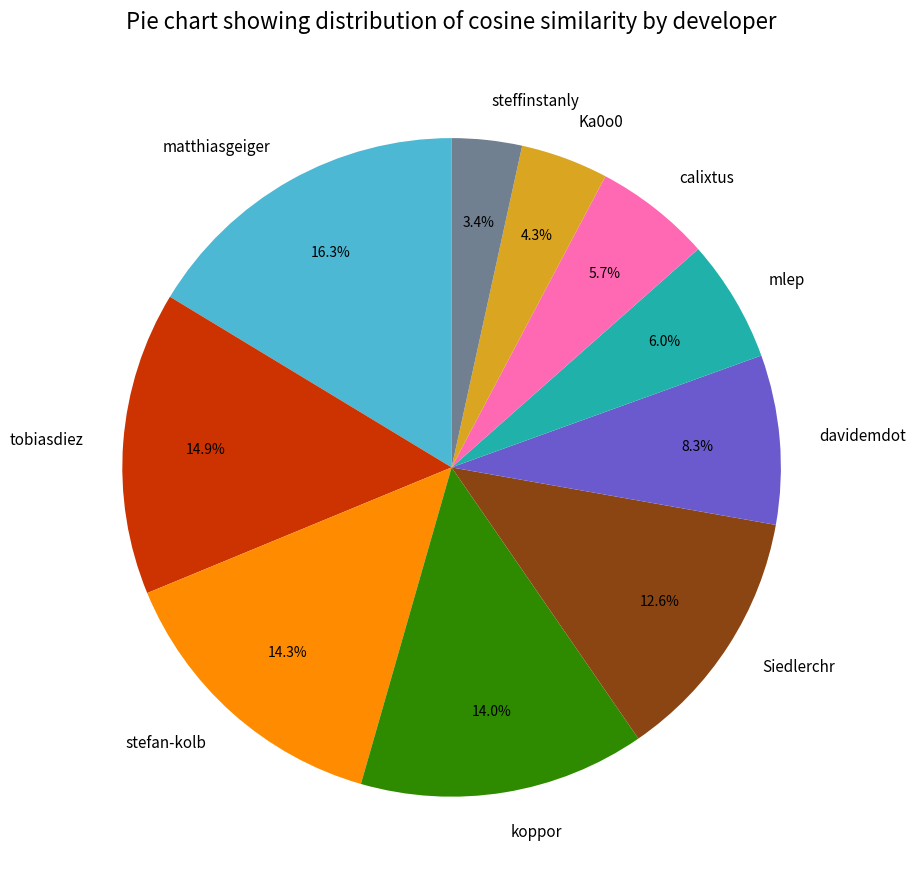

True or false: mlep accounts for 1% of the total.

False